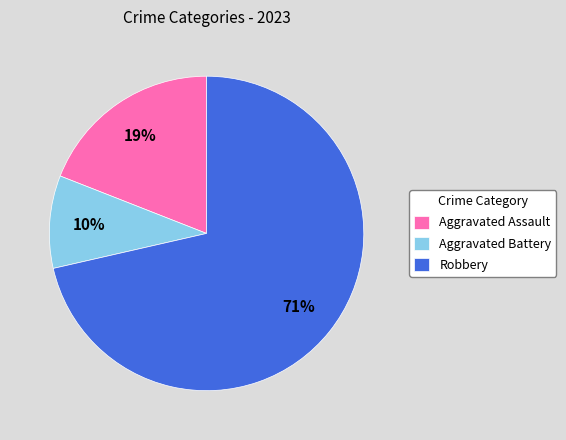

Which has a higher value, Robbery or Aggravated Assault?

Robbery